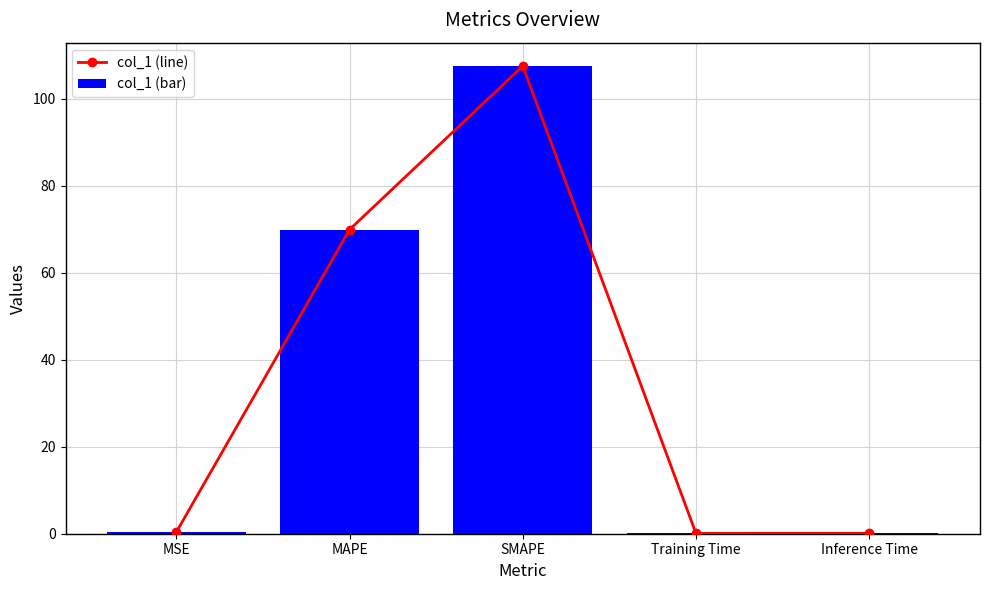

What position from the right is MSE?

5